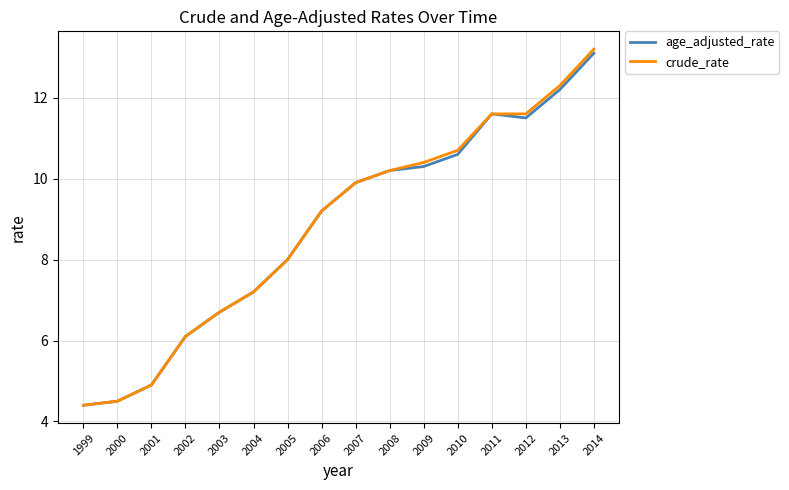

What is the sum of the crude_rate values at 2006 and 2010?

19.9